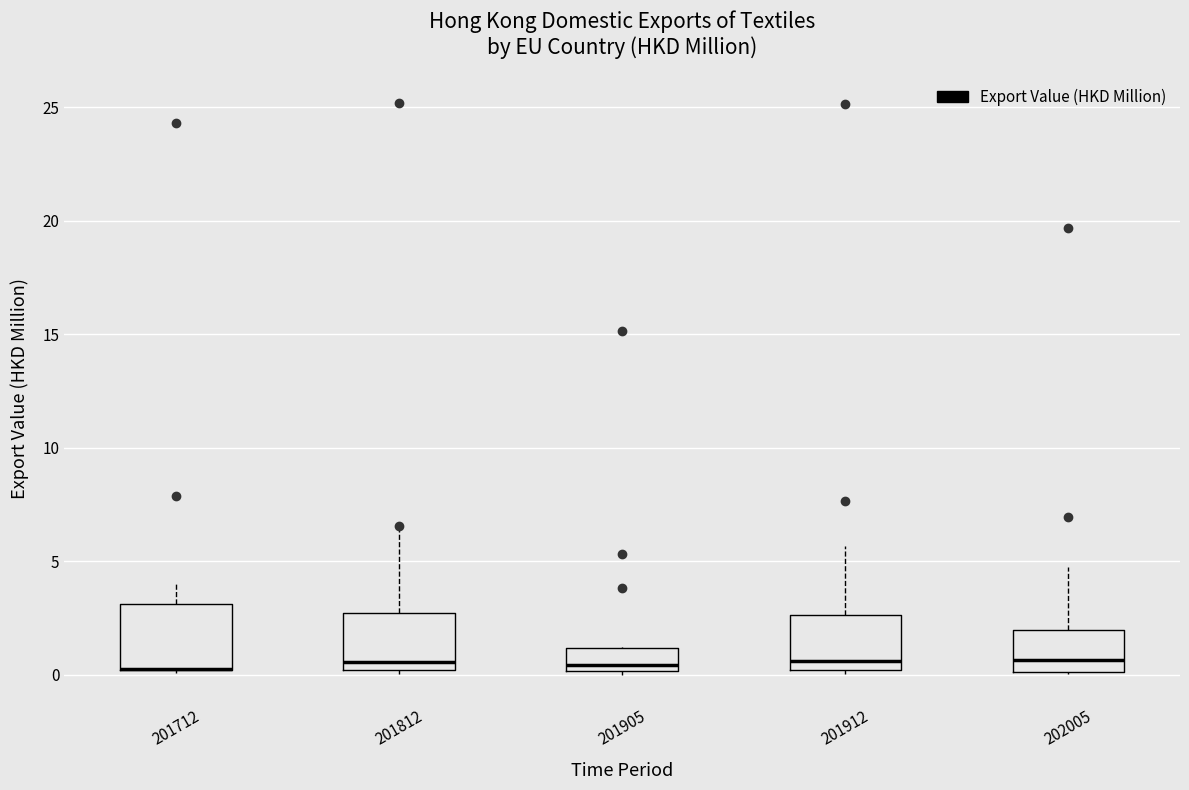

Reading left to right, read every box against the y-axis: the position of its median line, the range the box covers, and the ends of its whiskers. The values are not printed on the chart, so give them approximately, as read against the axis.

201712: median 0.5 (drawn on the box's lower edge), box 0.0 to 3.0, whiskers 0.0 to 4.0
201812: median 0.5, box 0.0 to 2.5, whiskers 0.0 (just below the box's lower edge) to 6.5
201905: median 0.5, box 0.0 to 1.0, whiskers 0.0 to 1.0
201912: median 0.5, box 0.0 to 2.5, whiskers 0.0 (just below the box's lower edge) to 5.5
202005: median 0.5, box 0.0 to 2.0, whiskers 0.0 to 4.5